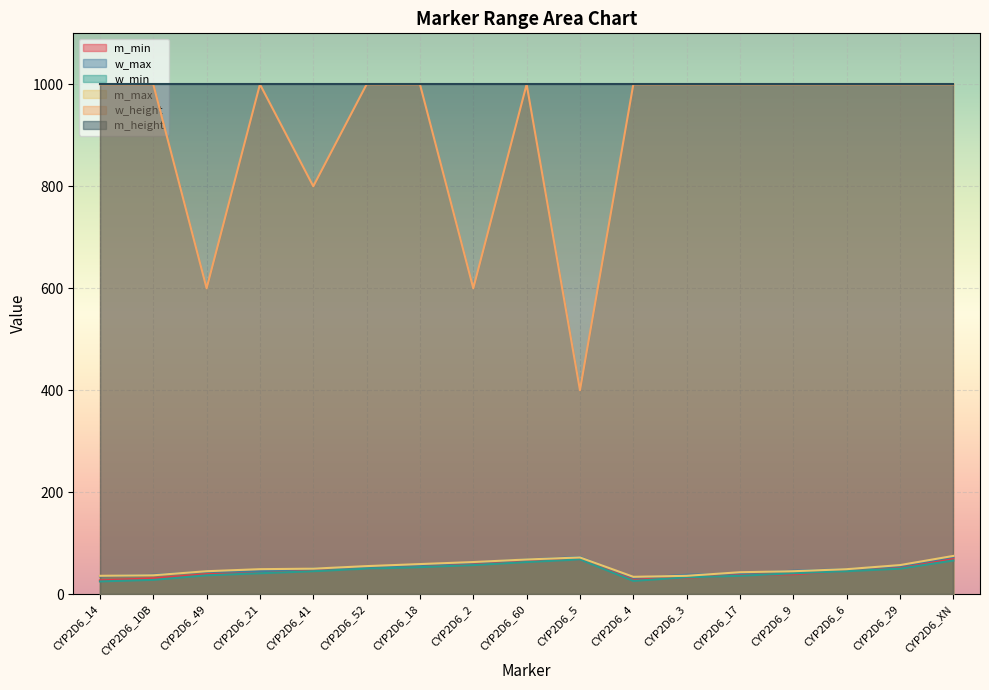

The value of m_min at CYP2D6_21 is 42. True or false?

True